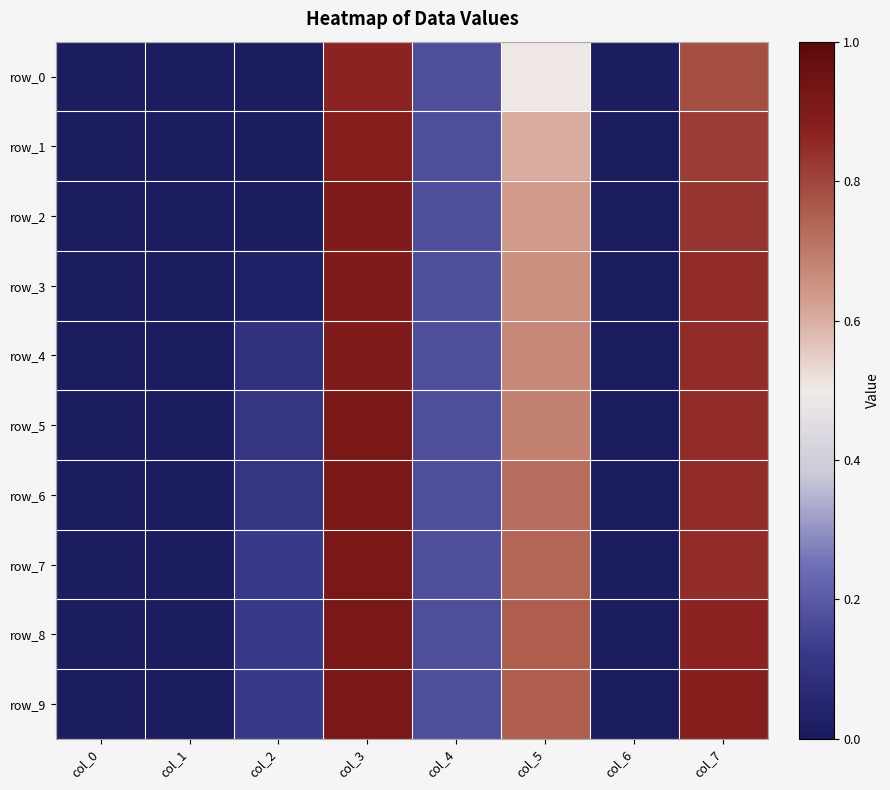

True or false: row_9 has a value of 0.0 at col_6.

False